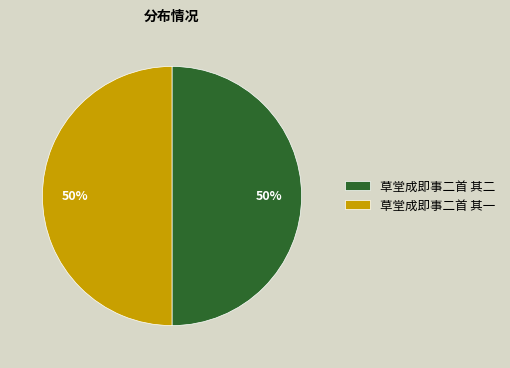

To the nearest percent, what percentage of the pie is 草堂成即事二首 其一?

50%